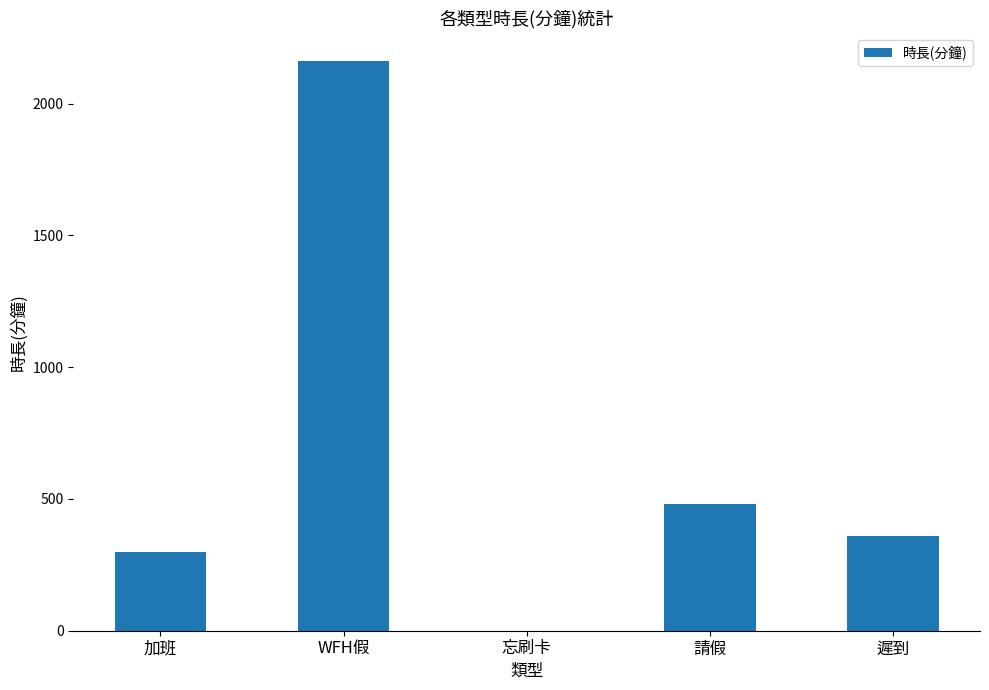

What is the approximate value at WFH假, to the nearest 50?

2150